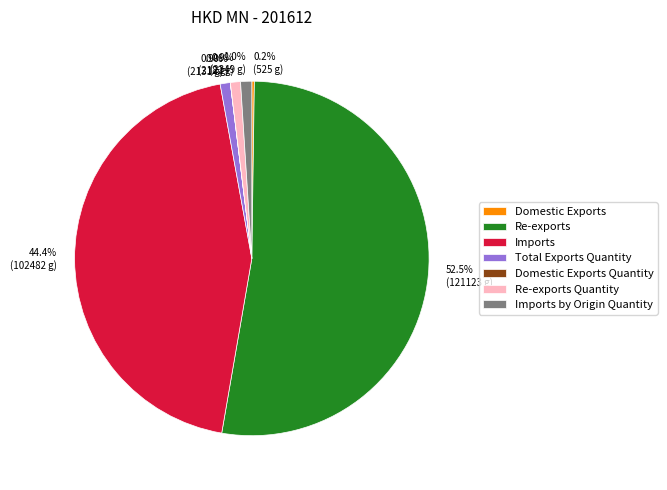

Which category accounts for the majority?

Re-exports